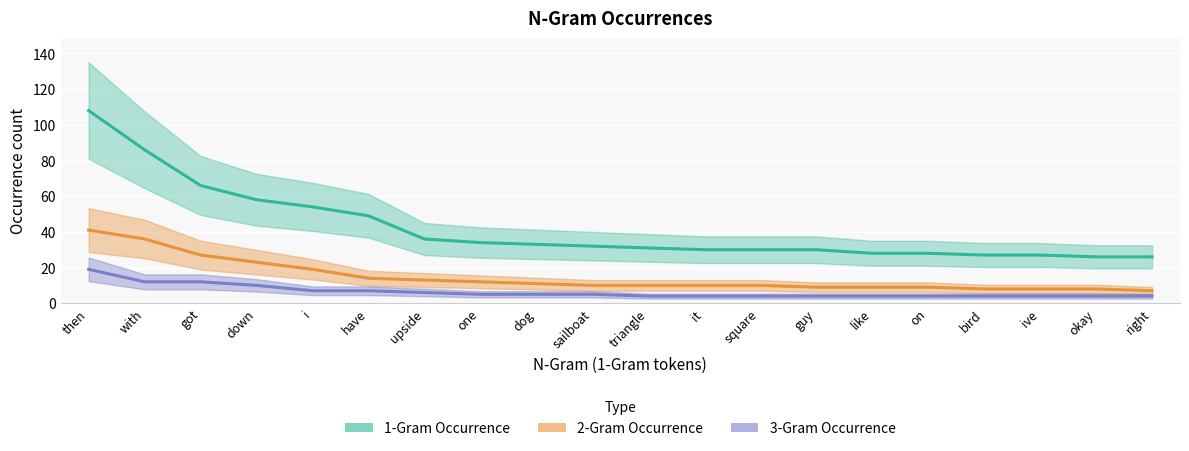

At which category is the sum across all series the highest?

then